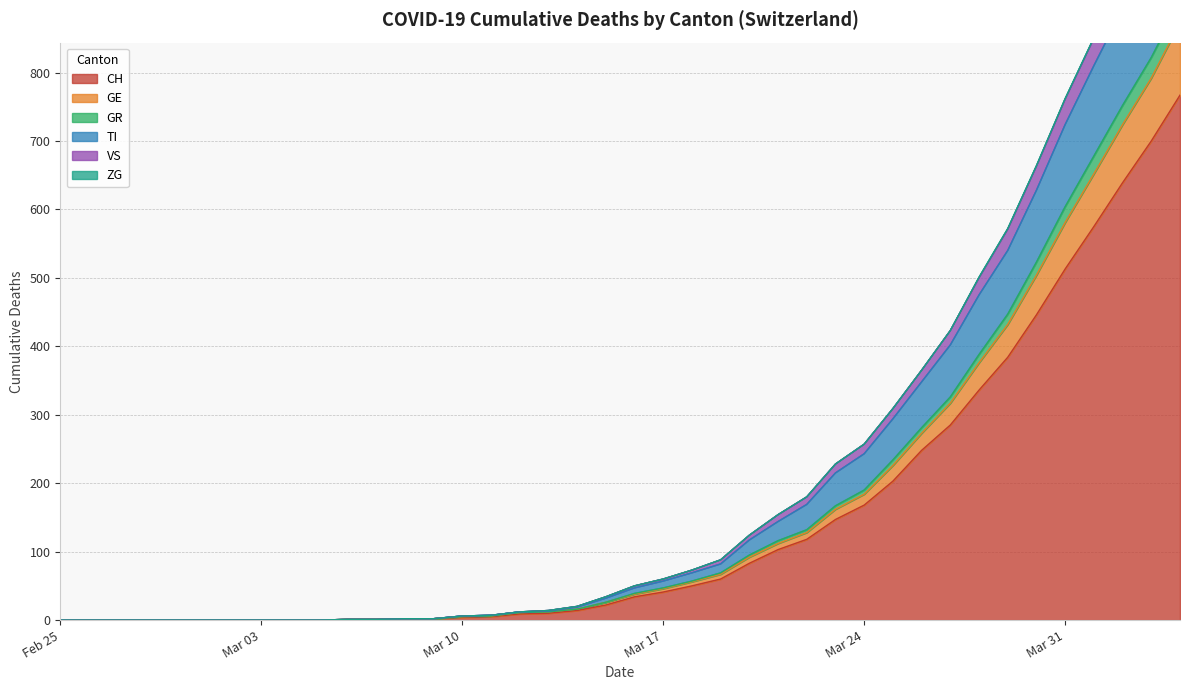

Is it true that CH equals 513 at Mar 31?

True